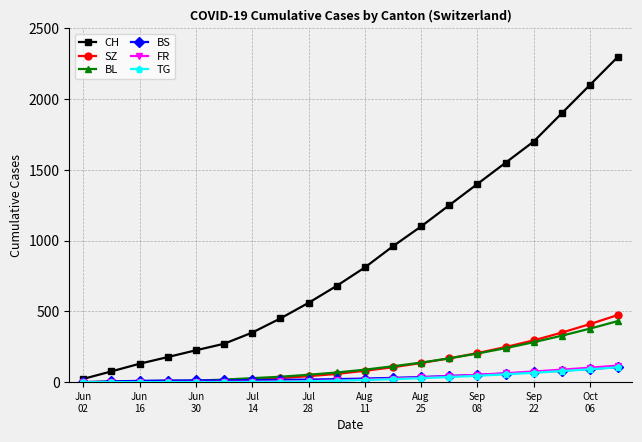

What is the maximum value shown in the chart?

2300